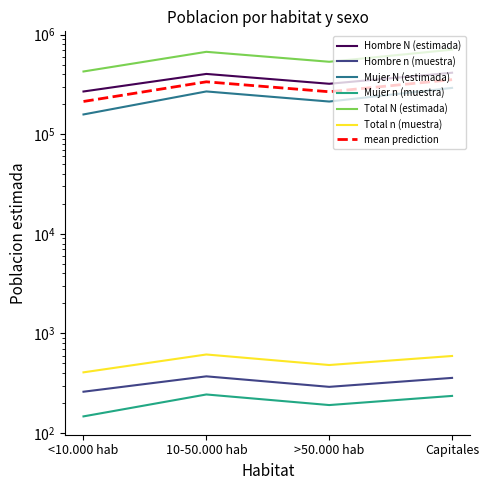

Is the value of Mujer n (muestra) at >50.000 hab greater than the value of Hombre N (estimada) at Capitales?

No